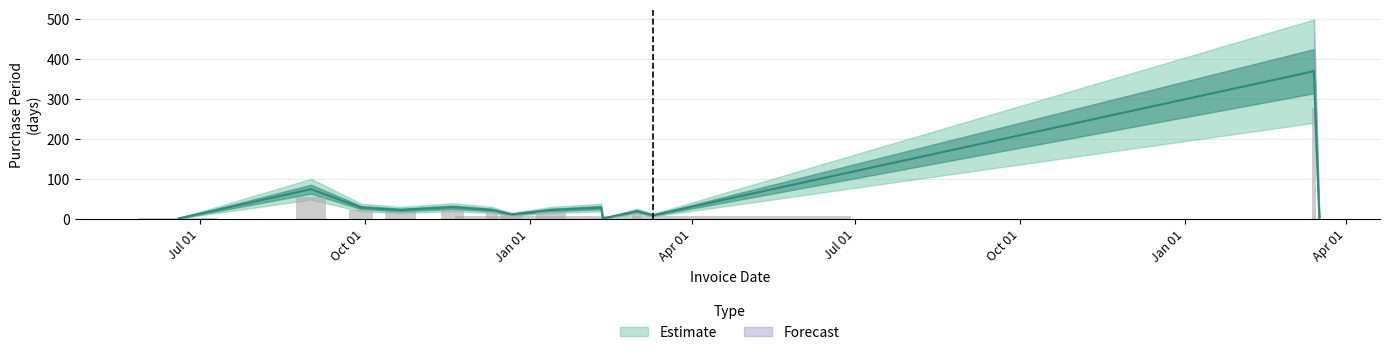

What is the difference between the second highest and second lowest values?

73